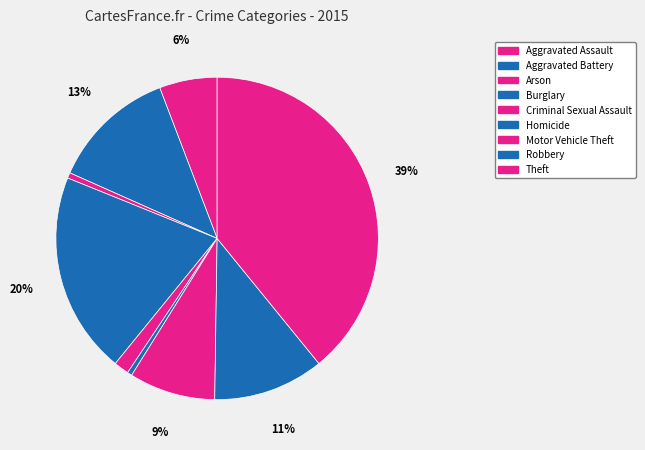

Is the sum of Theft and Motor Vehicle Theft greater than half?

No